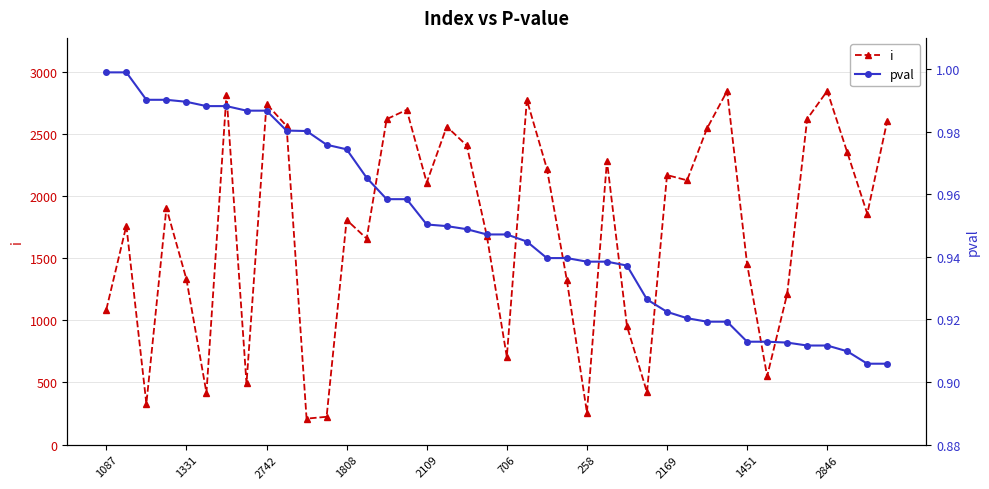

Rank the series by their average value, from highest to lowest.

i, pval